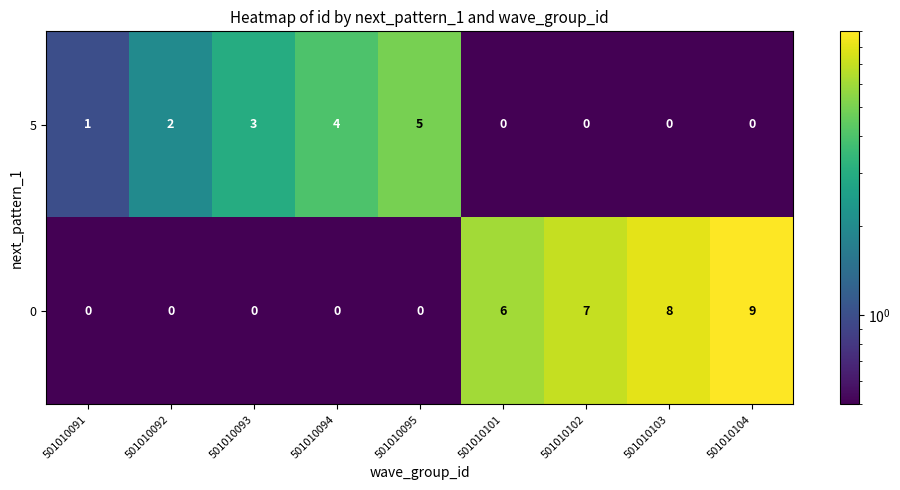

At 501010101, list the series in order from largest to smallest.

0, 5